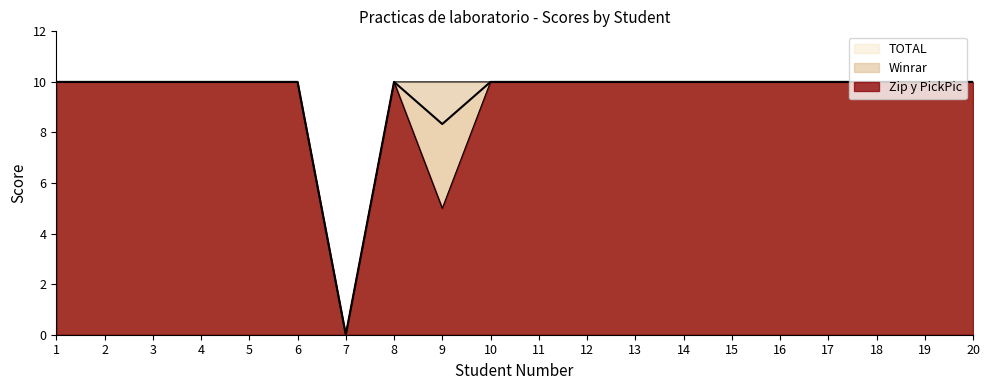

In Winrar, how many points are lower than both neighbors (excluding endpoints)?

1